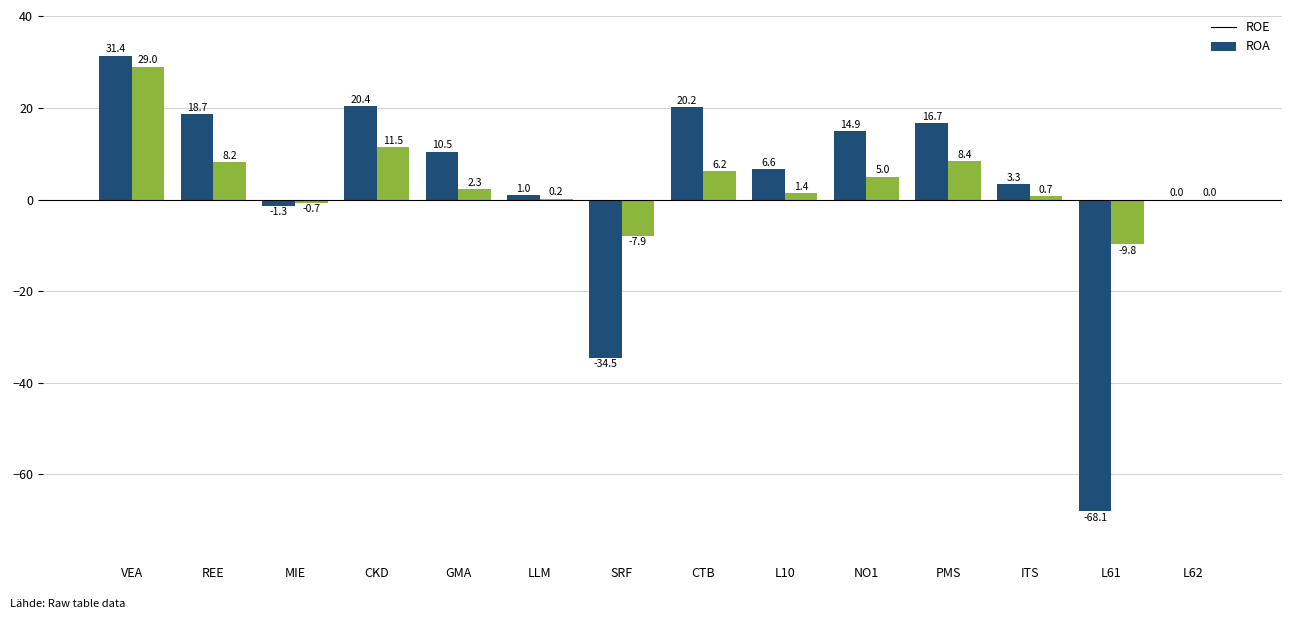

What is the maximum value for ROE?

31.4